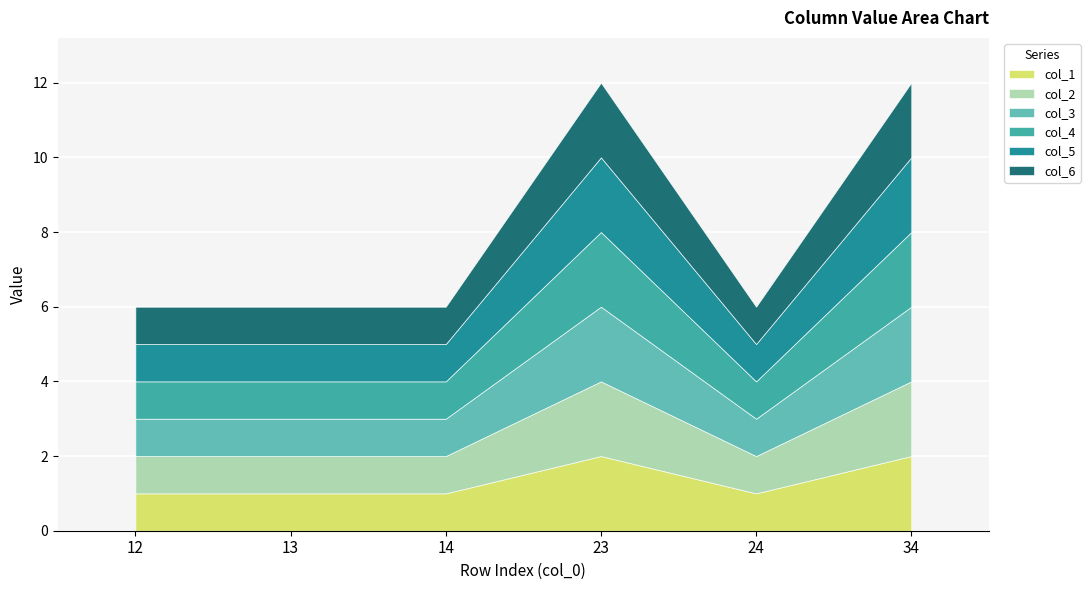

What are all the series names shown in the legend?

col_1, col_2, col_3, col_4, col_5, col_6